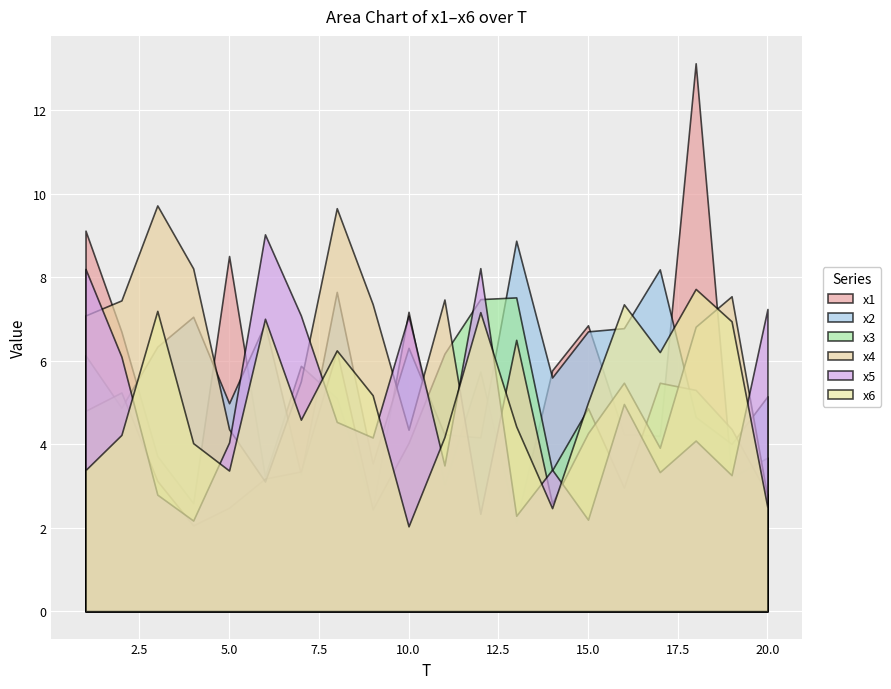

How many data points in x3 are less than 4?

9